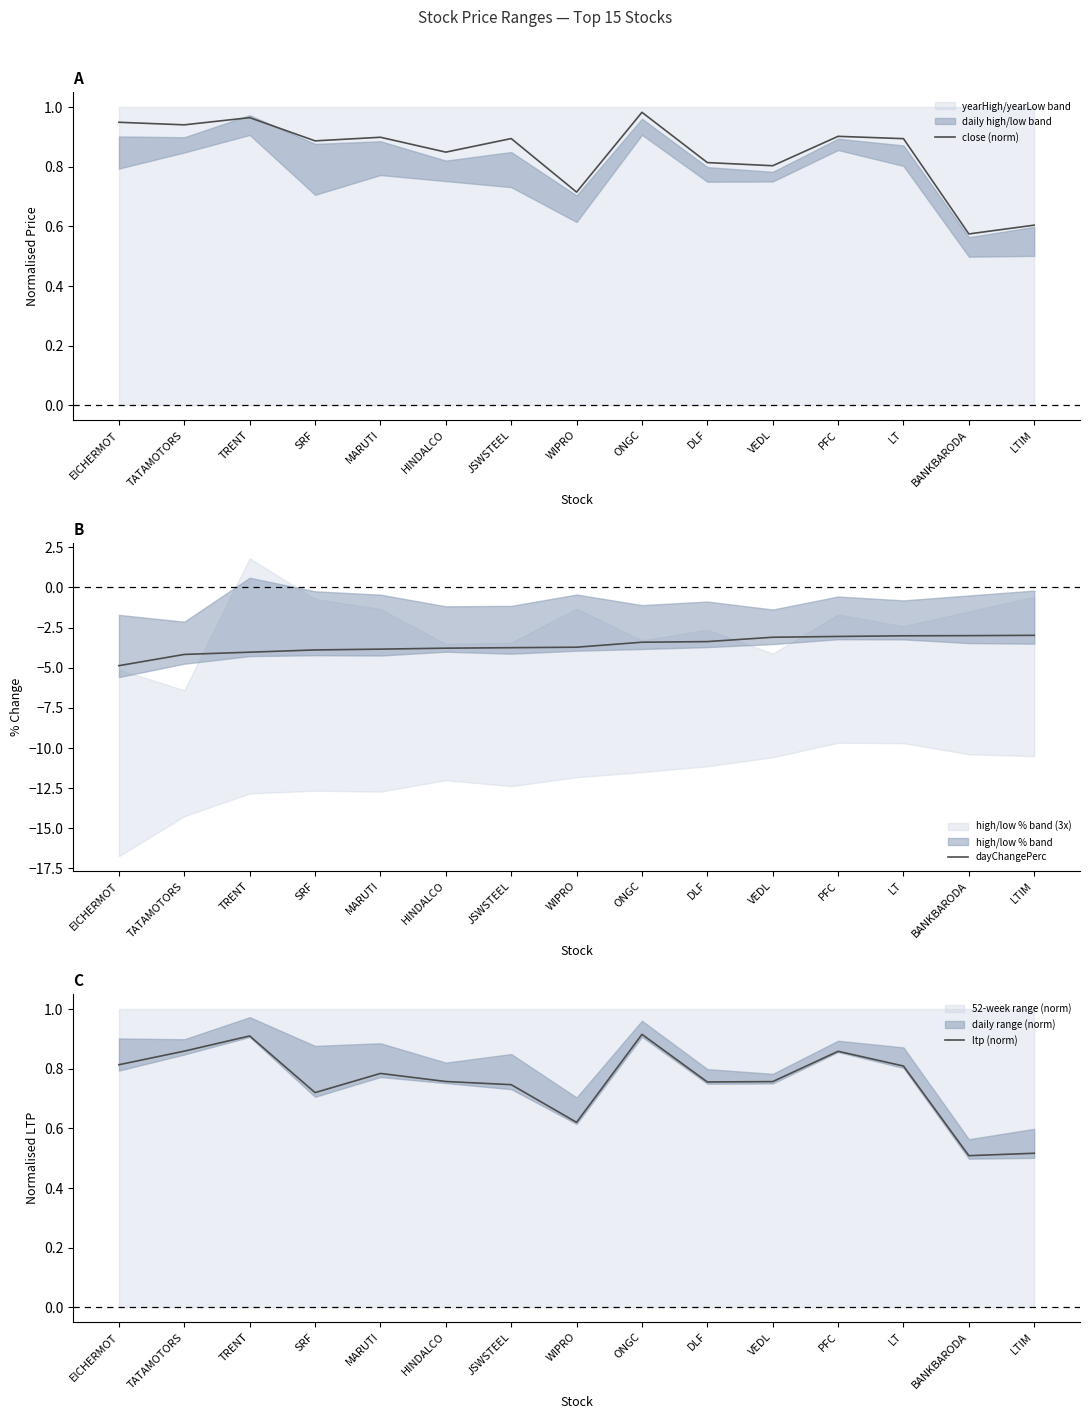

What is the sum of all close (norm) values?

12.7